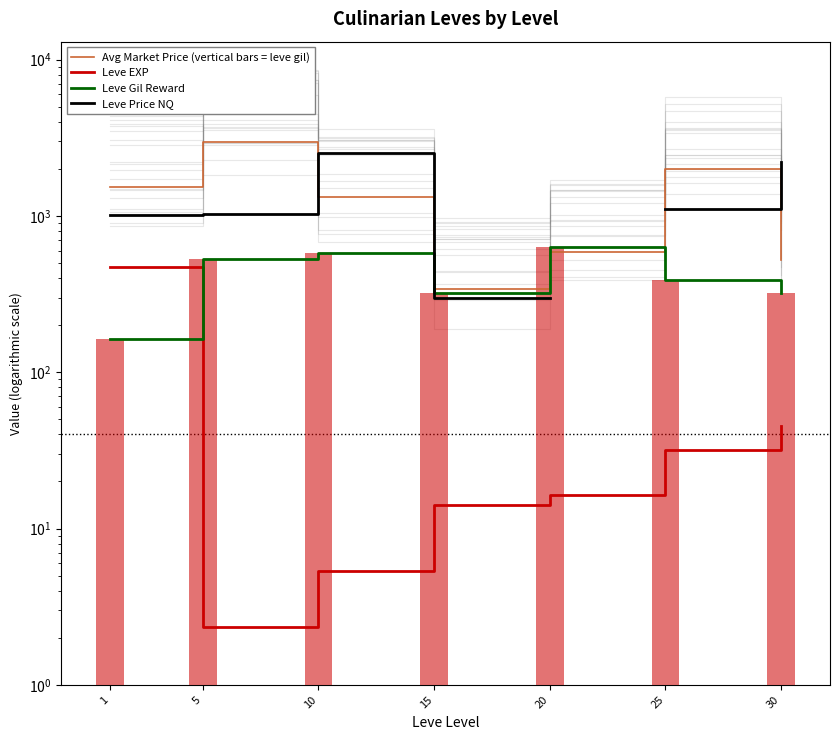

At which label is Leve EXP closest to 235?

30